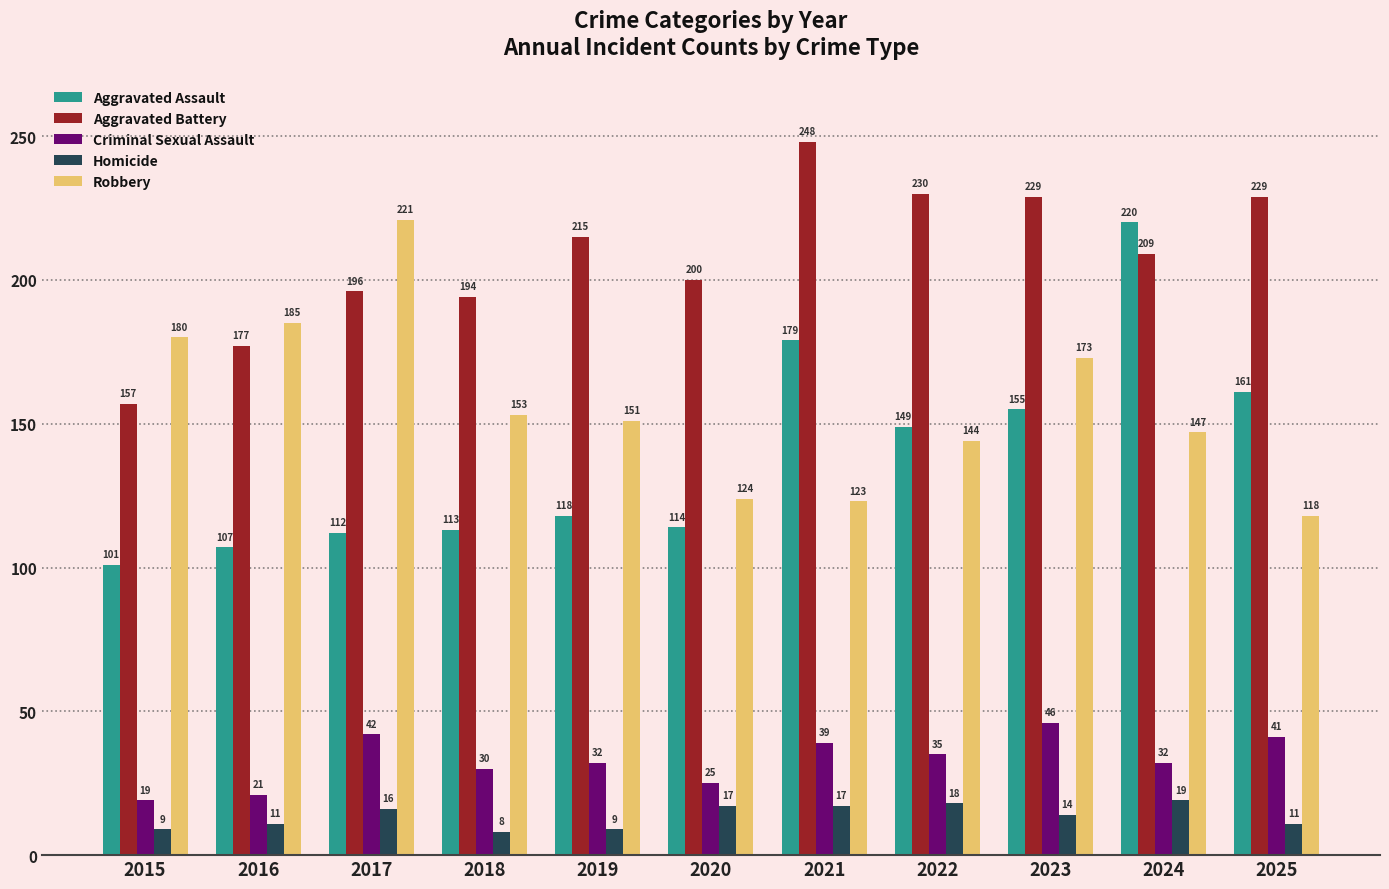

How many values in the Aggravated Battery series are below 209?

5